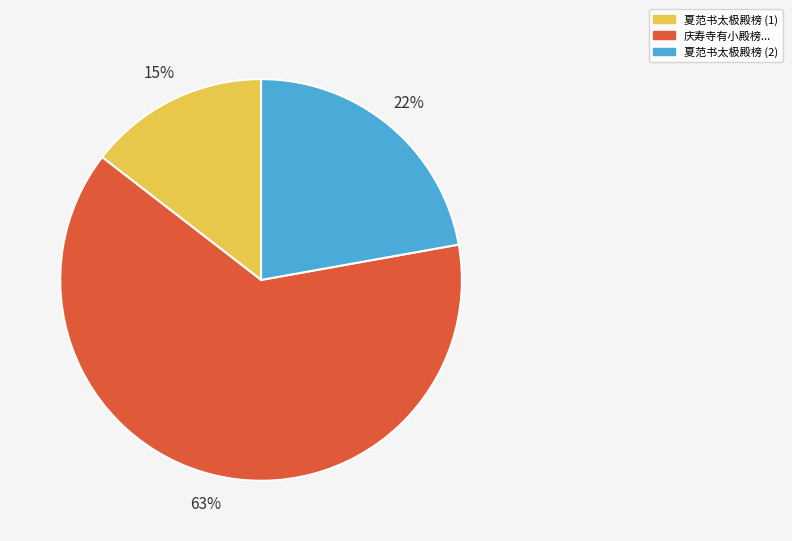

Count the number of slices in the pie.

3